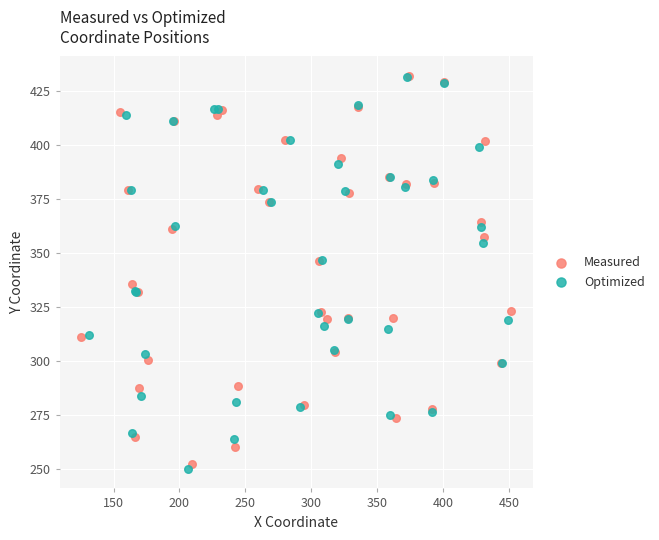

Which series has the largest Y range (max minus min)?

Optimized